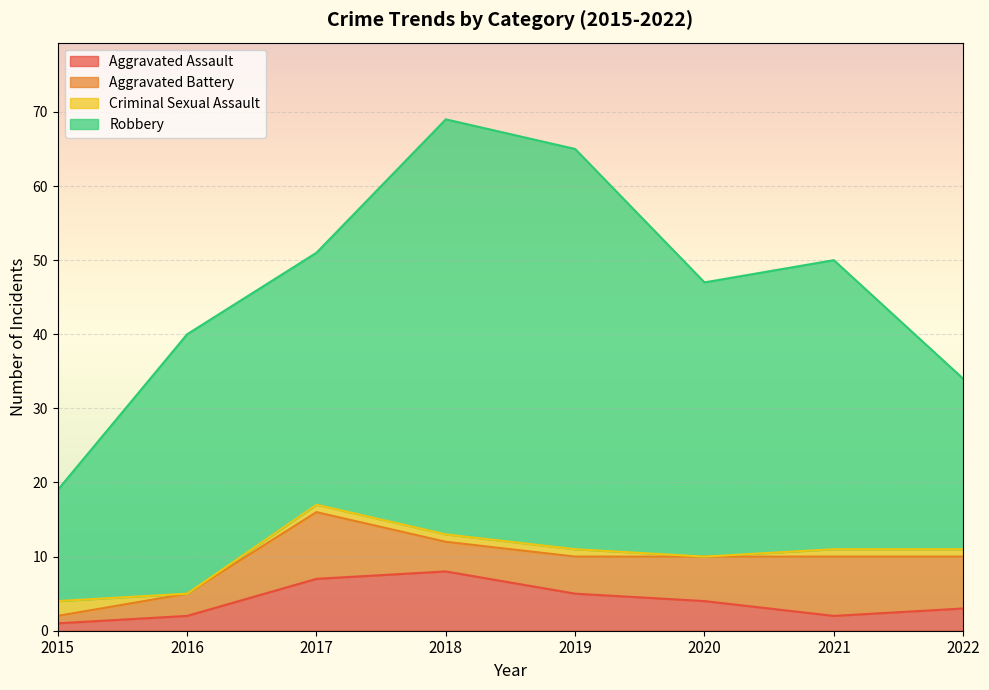

True or false: Aggravated Assault and Robbery intersect in this chart.

False